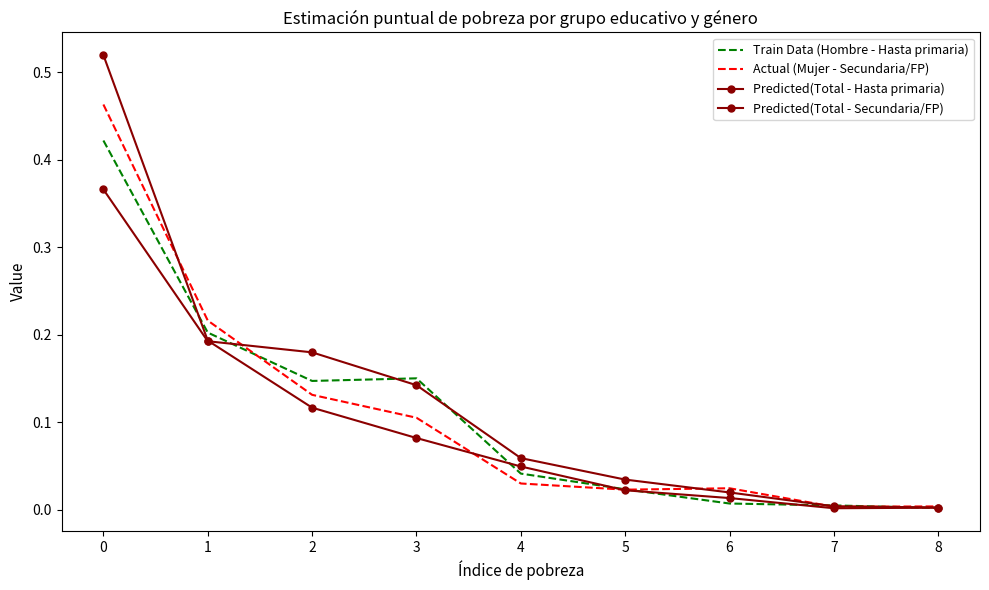

What is the maximum value shown in the chart?

0.5